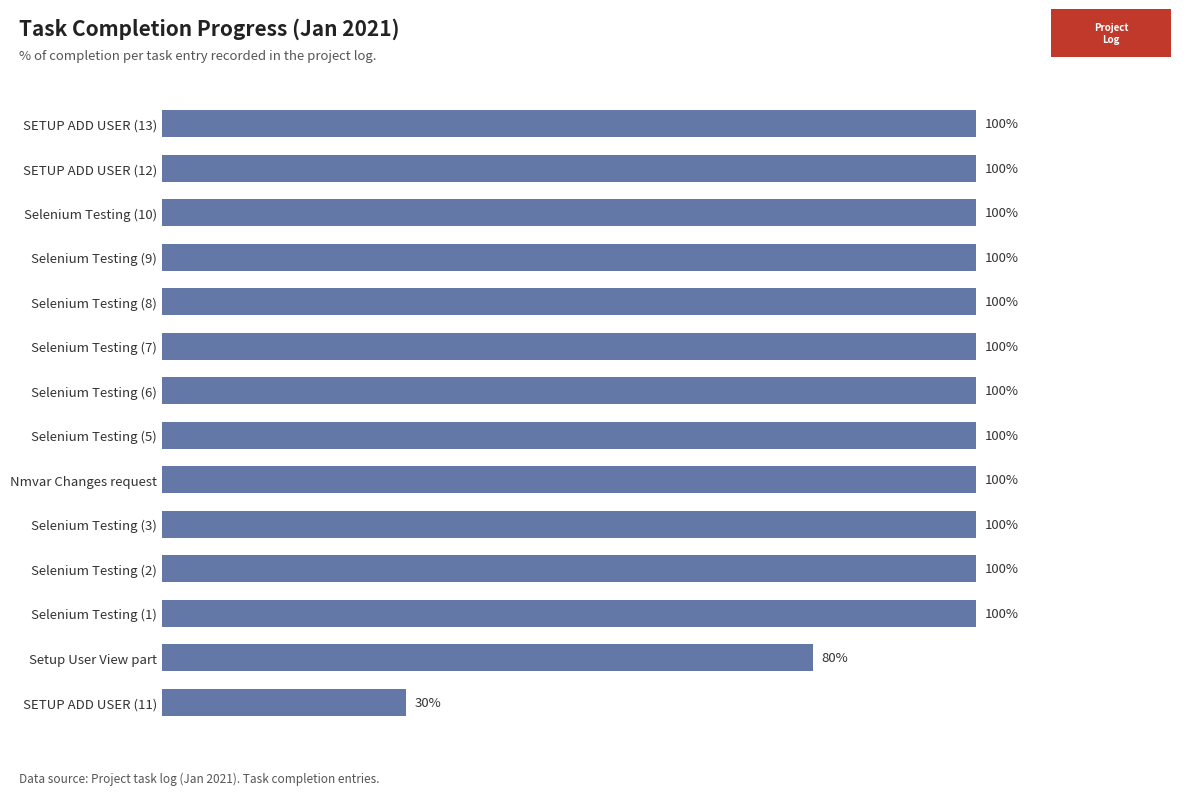

What is the difference between the second highest and second lowest values?

0.2